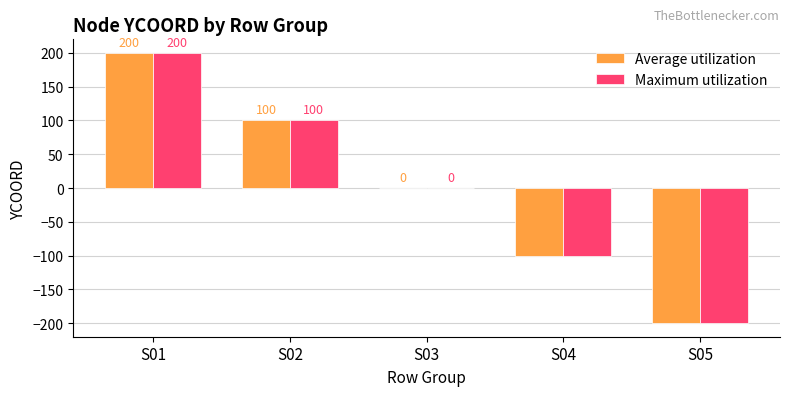

Is it true that Maximum utilization equals 100 at S02?

True